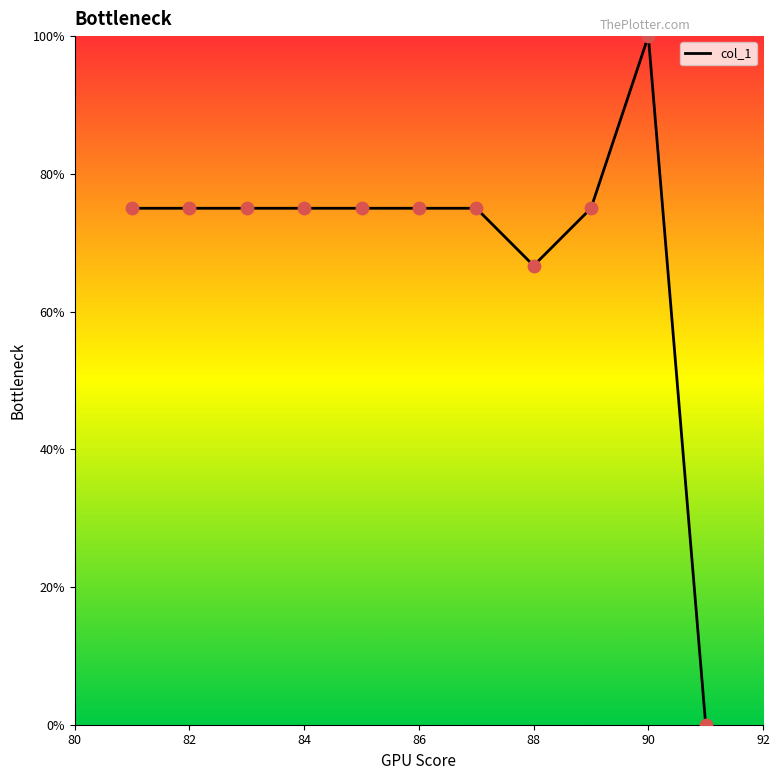

What is the difference between the maximum and minimum values?

100.0